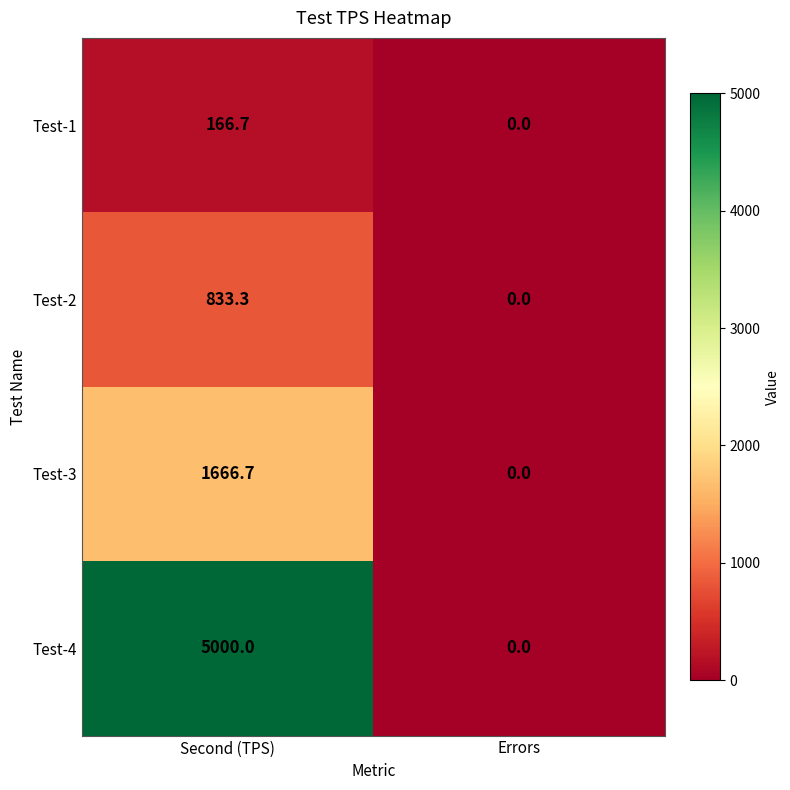

Is it true that Test-3 equals 560.0 at Errors?

False